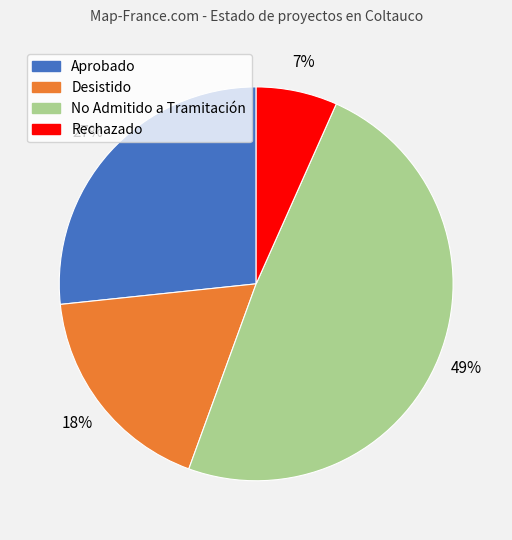

Does any single category account for the majority?

No